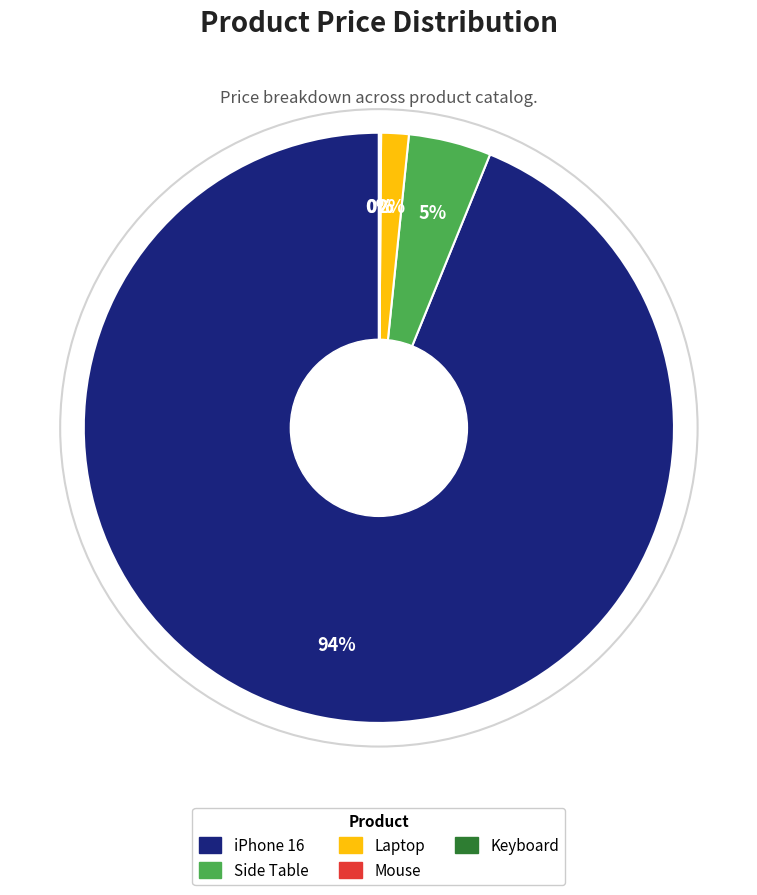

True or false: Side Table accounts for 5% of the total.

True